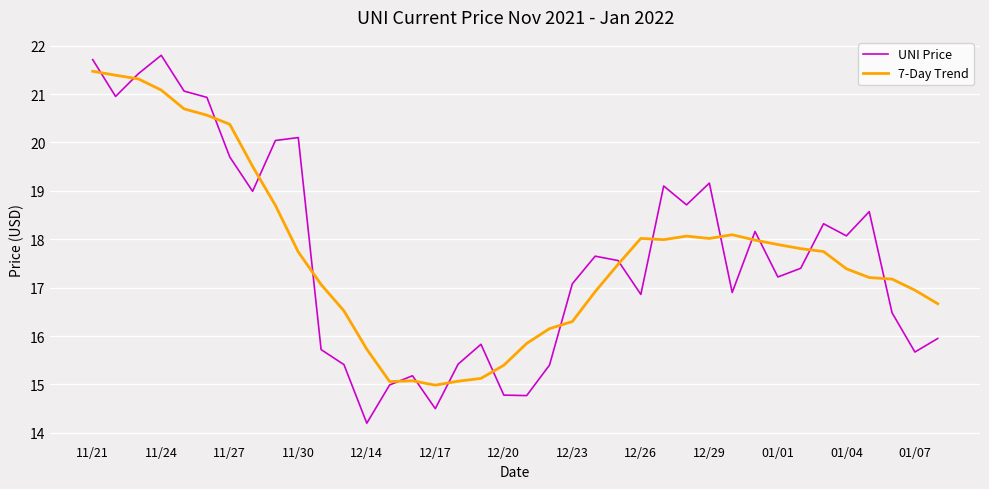

Which series has the largest range (max minus min)?

UNI Price